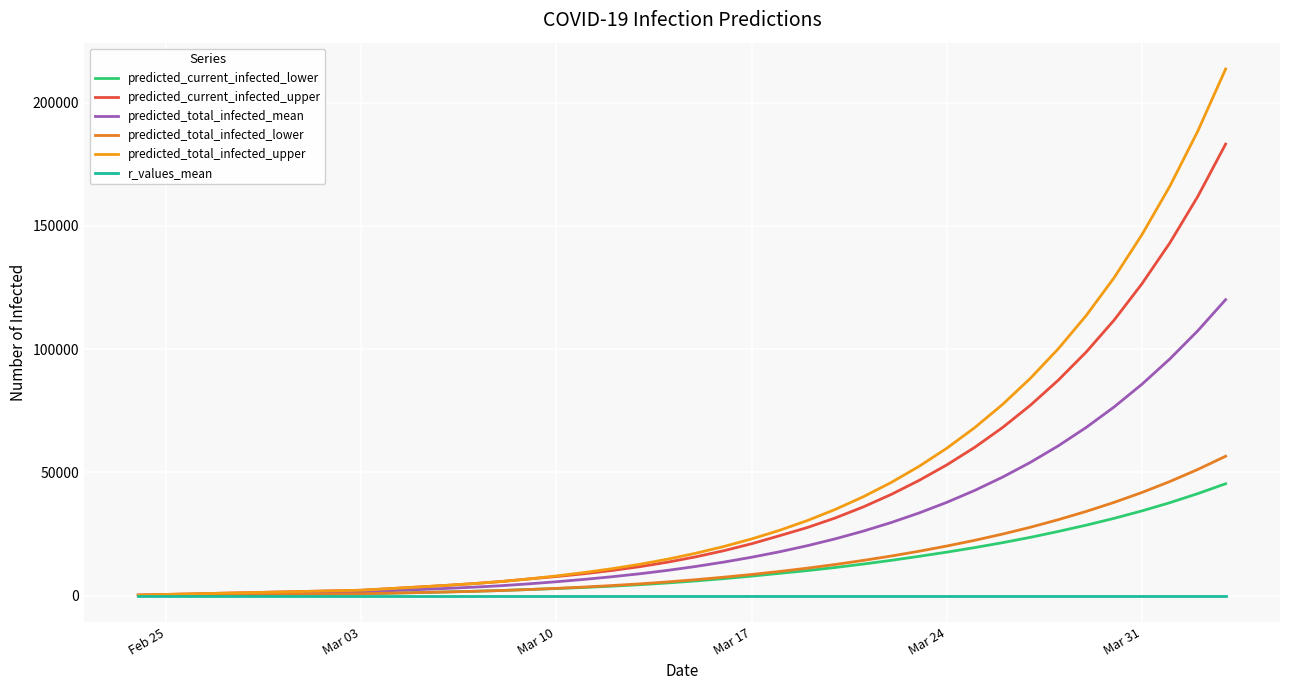

True or false: predicted_total_infected_upper and predicted_current_infected_lower intersect in this chart.

False